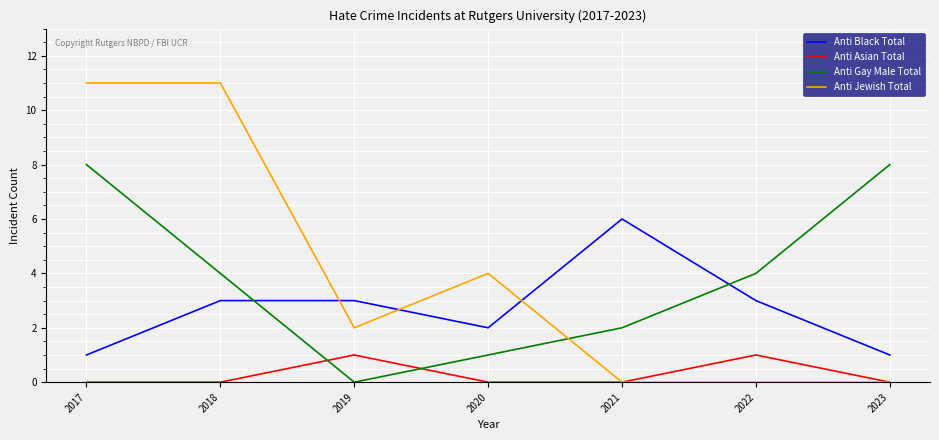

The value of Anti Black Total at 2023 is 2. True or false?

False